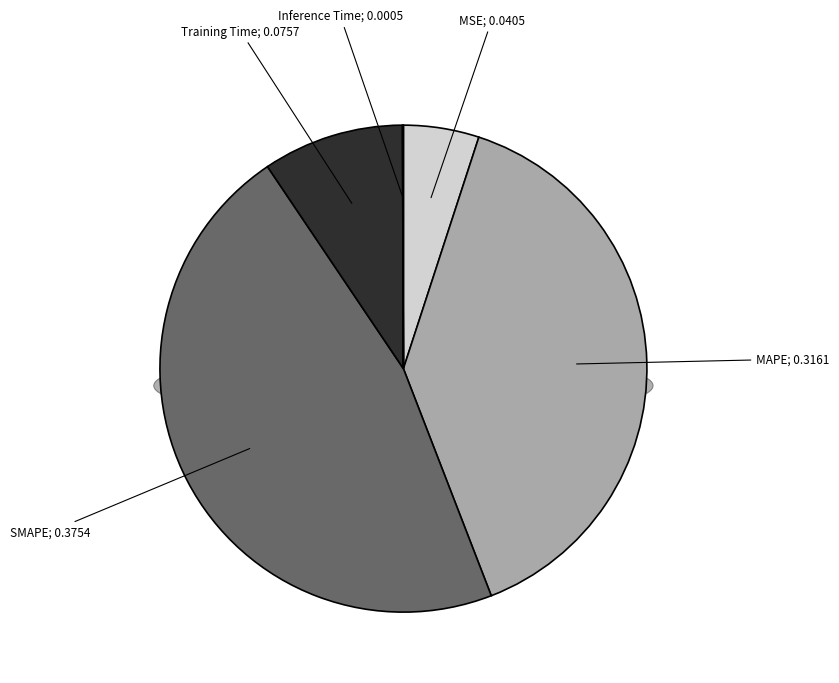

How many segments does this pie chart have?

5